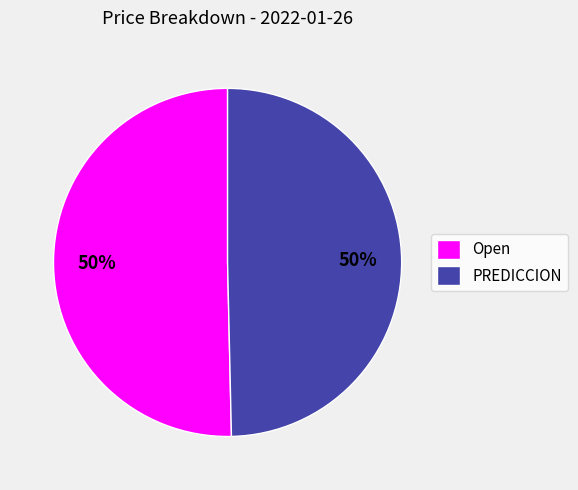

What is the ratio of the value at PREDICCION to the value at Open?

1.0